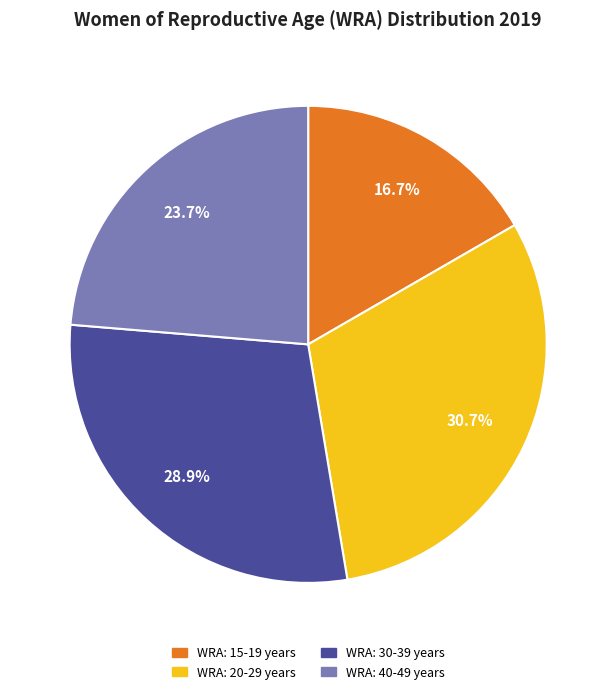

To the nearest percent, what portion does WRA: 30-39 years represent?

29%